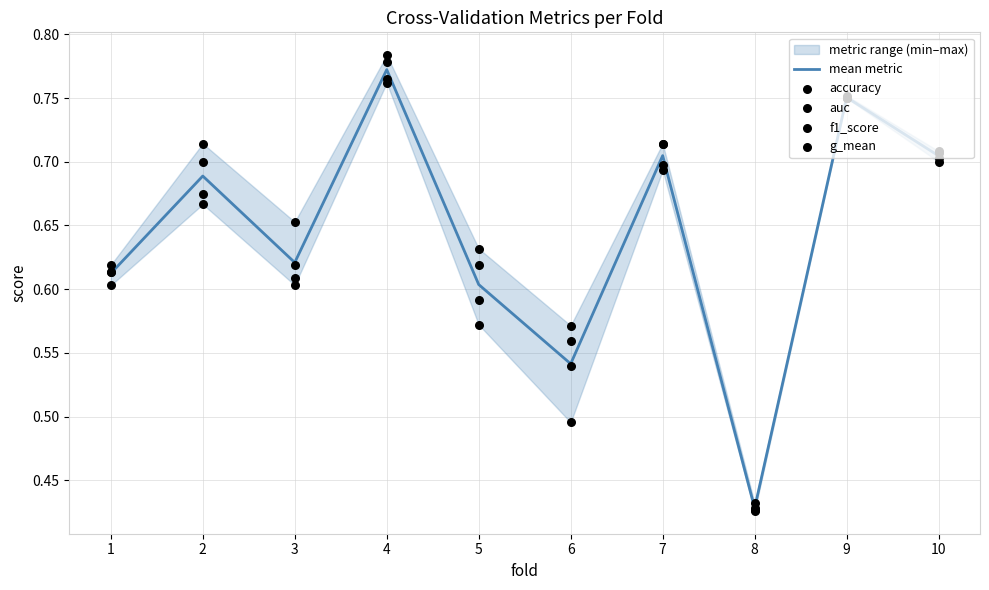

At how many categories does at least one series exceed 0?

10